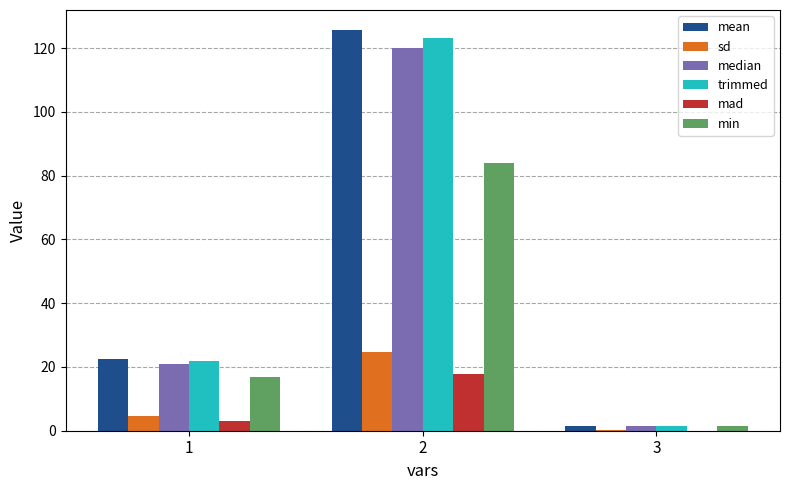

What is the total value across all series at 1?

89.8